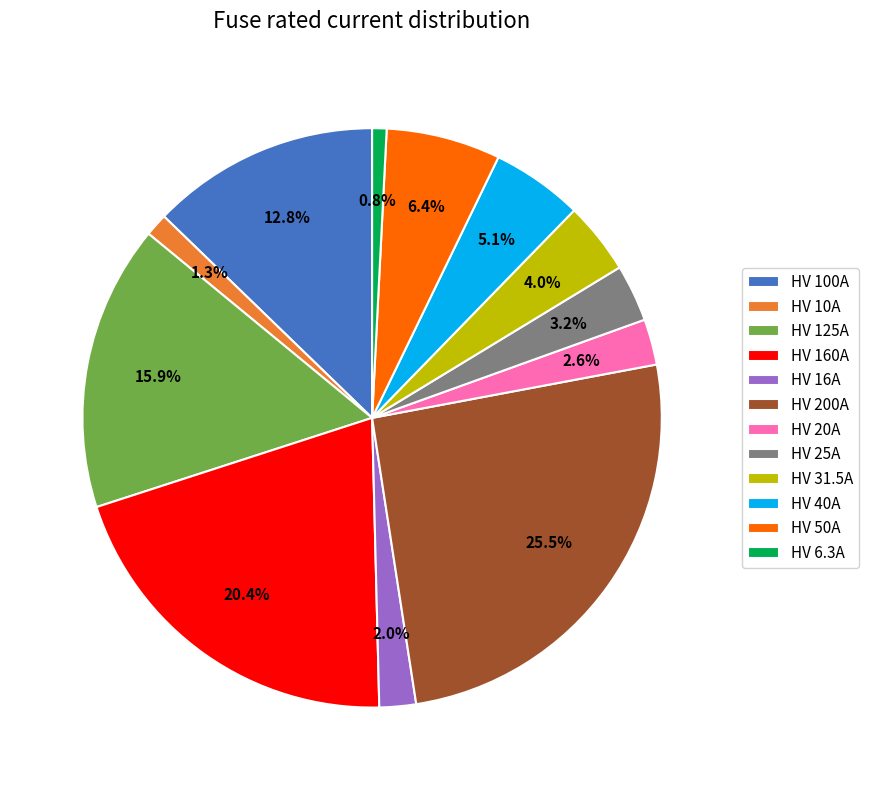

To the nearest percent, what portion does HV 6.3A represent?

1%